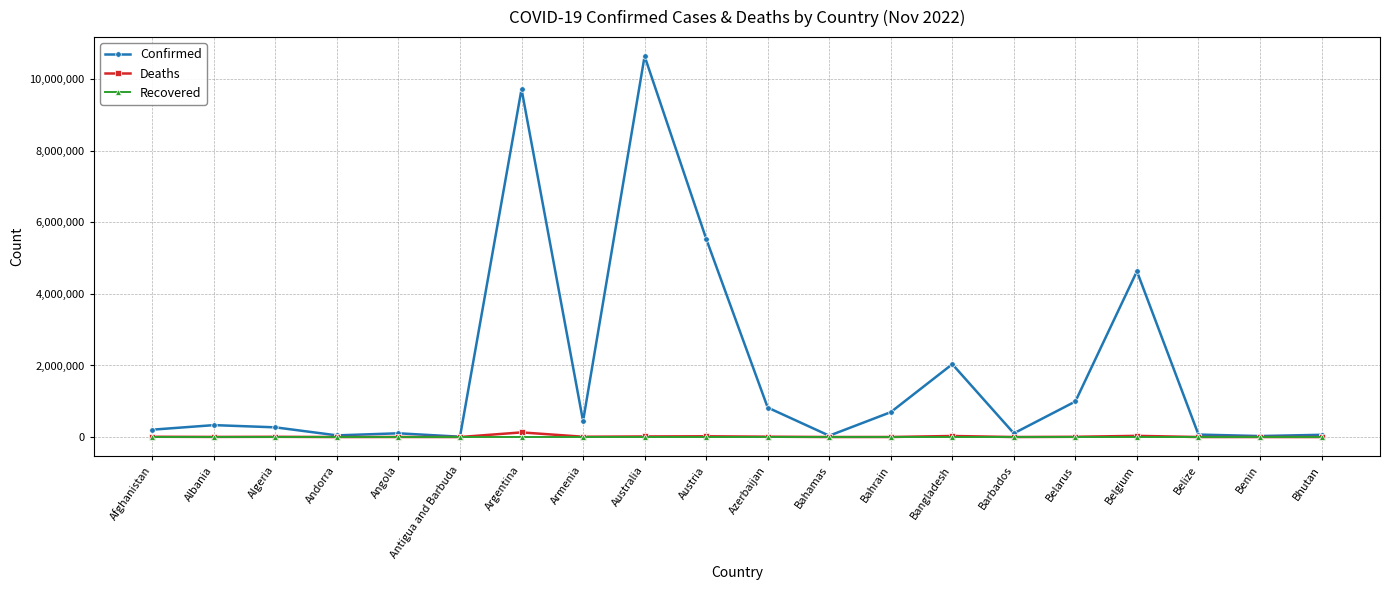

What is the label of the 6th point from the right?

Barbados